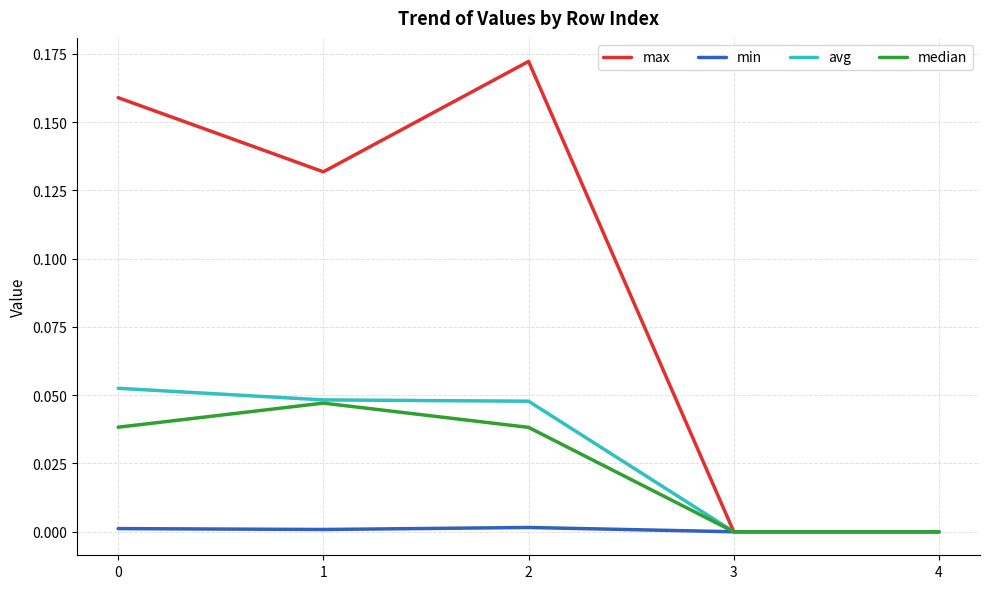

The max series shows 0.0 at 0. True or false?

False